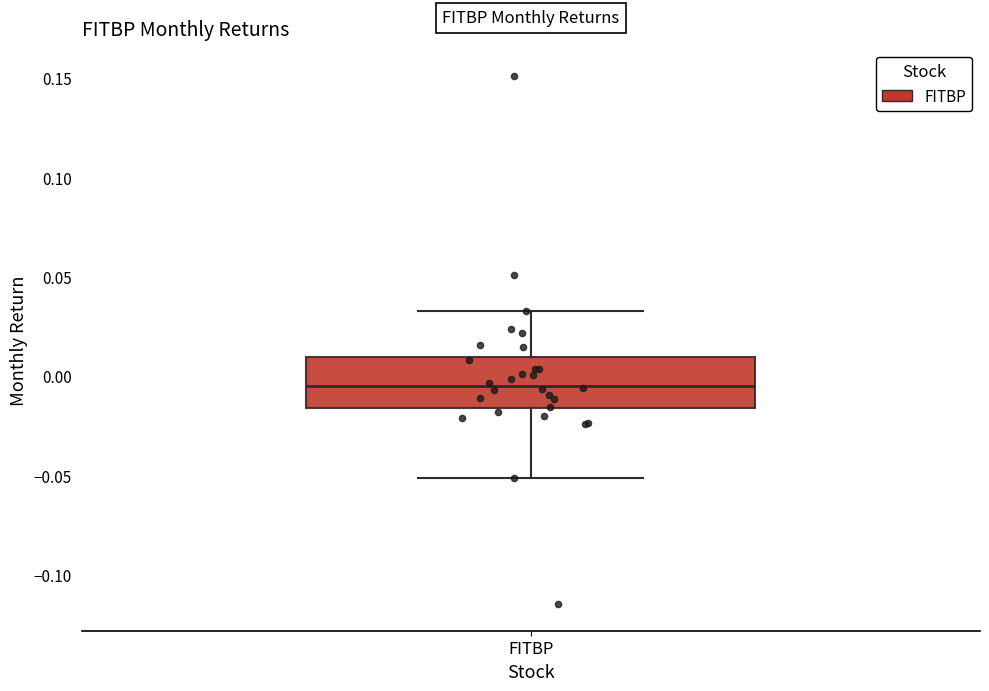

Where does the upper whisker of the box for FITBP end on the y-axis? The values are not printed on the chart, so give them approximately, as read against the axis.

0.035